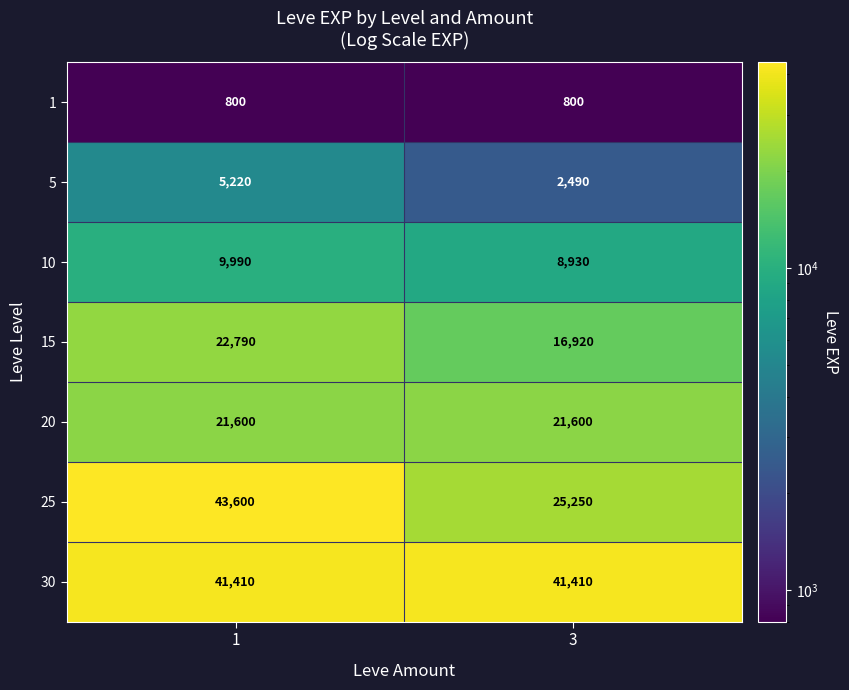

Between 1 and 3, which series saw the biggest shift?

25